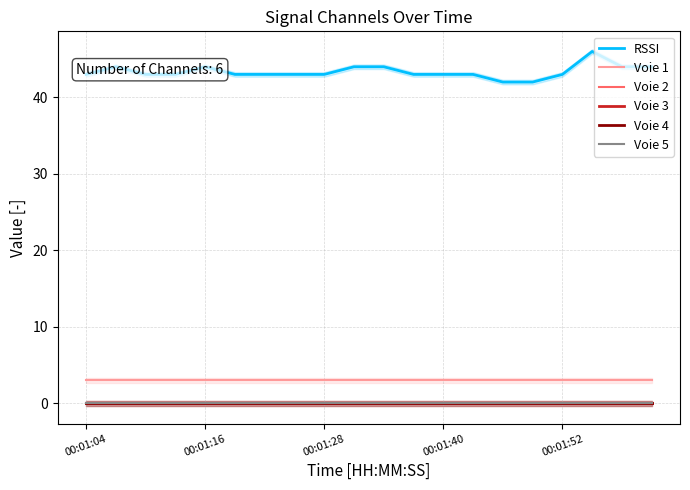

Which series has the widest spread of values?

RSSI